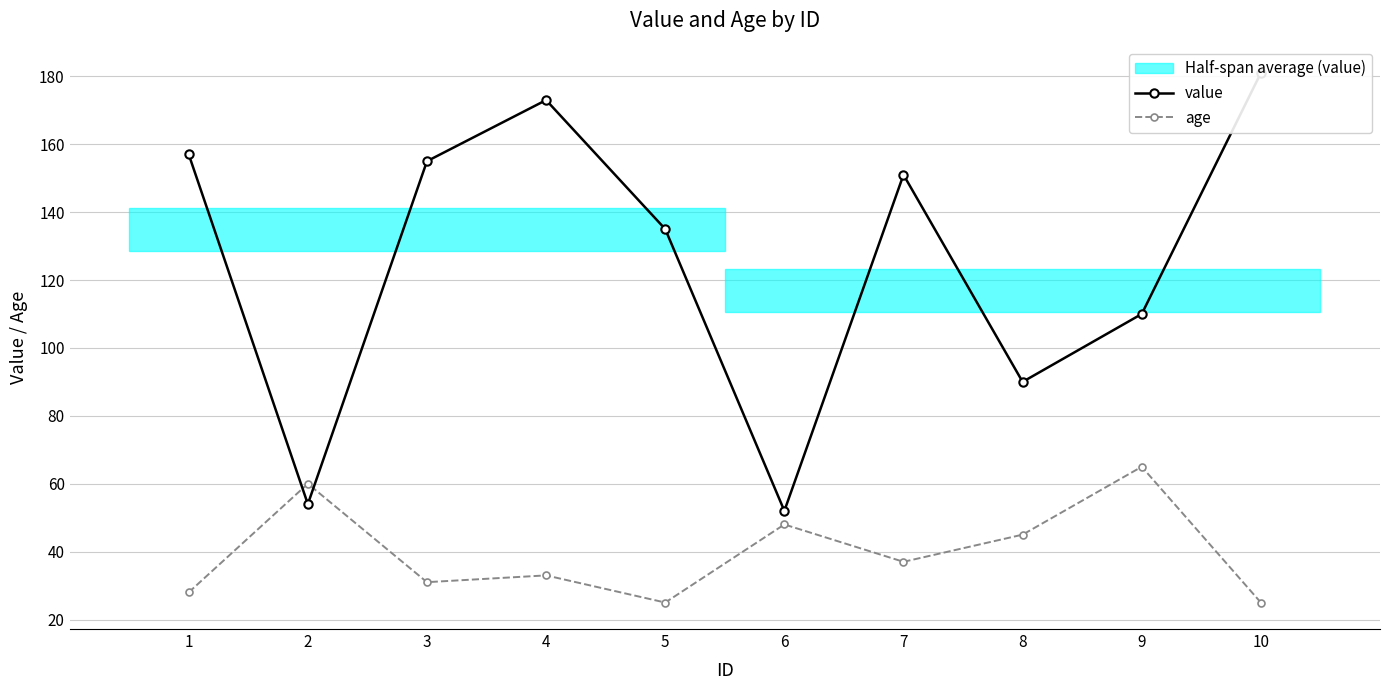

What is the total value across all series at 1?

185